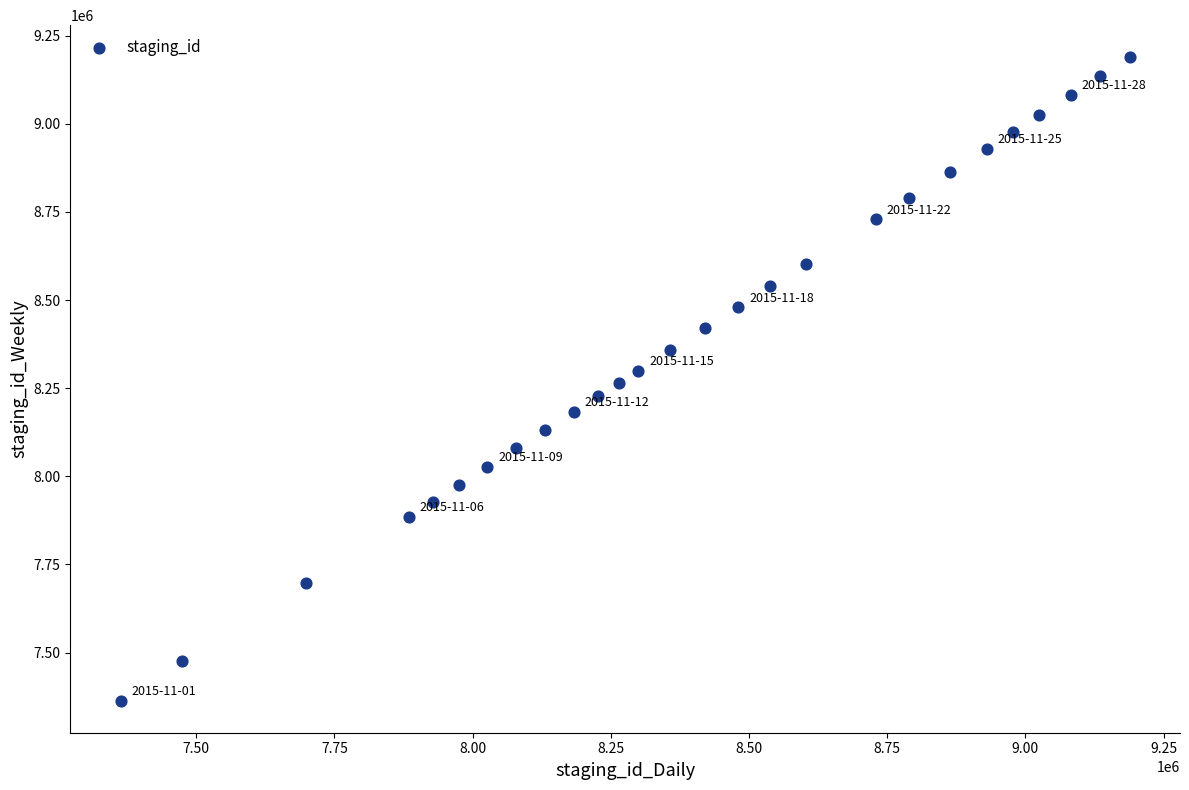

What is the range of X values (max minus min)?

1824761